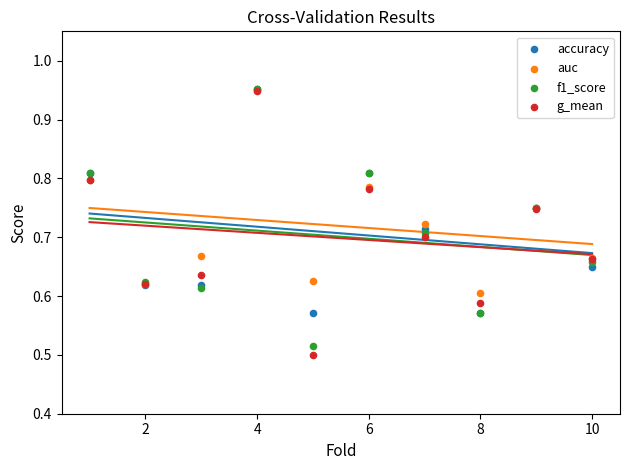

Which series contains the lowest Y value?

g_mean